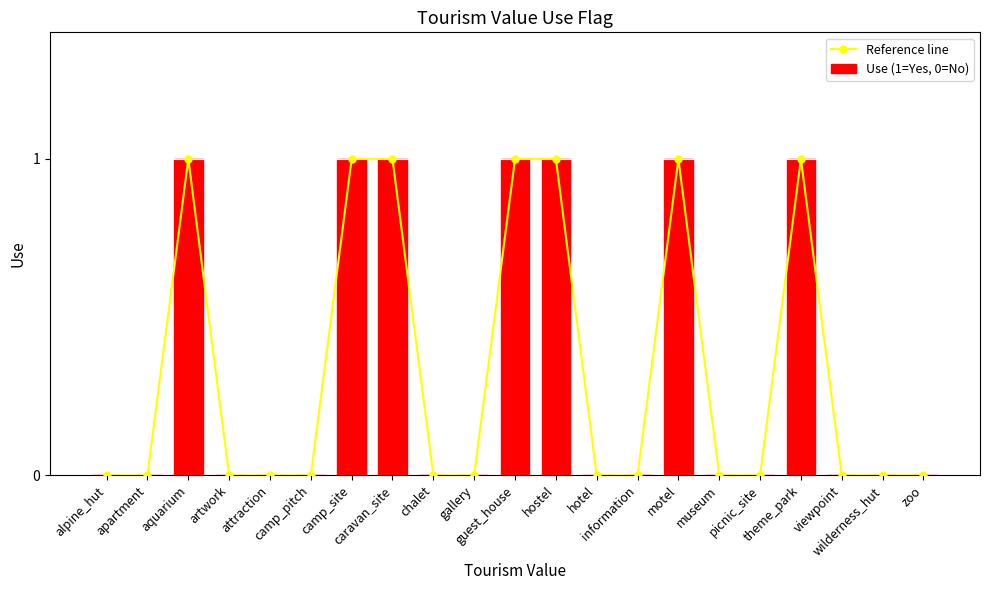

What position from the left is hostel?

12